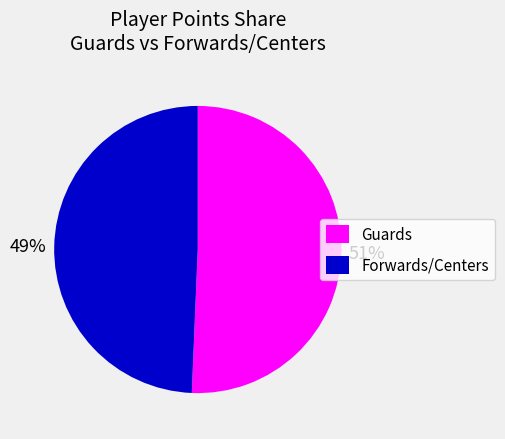

Is there a majority slice in this chart?

Yes